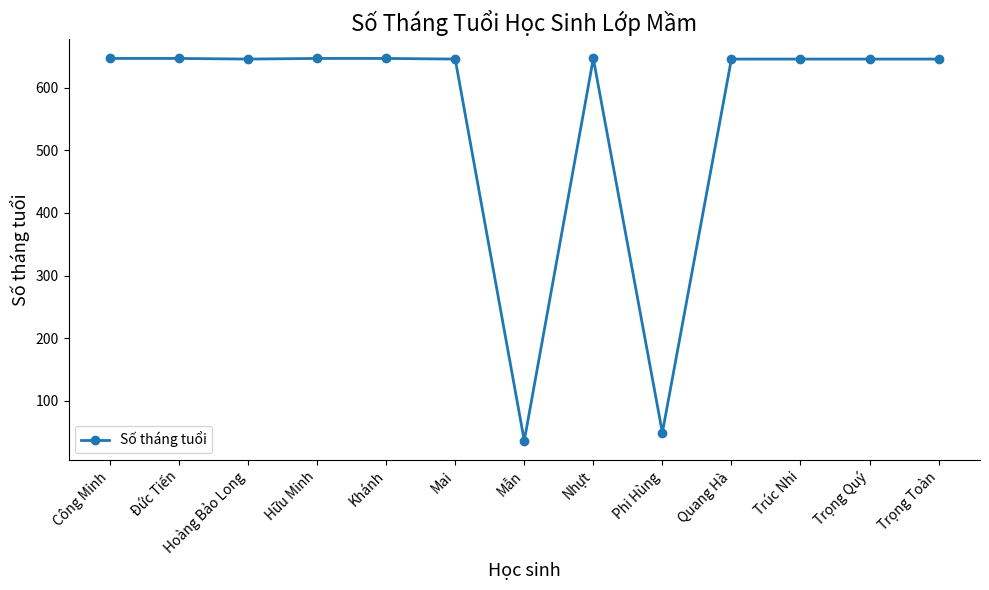

Between Hữu Minh and Mẫn, which is larger?

Hữu Minh